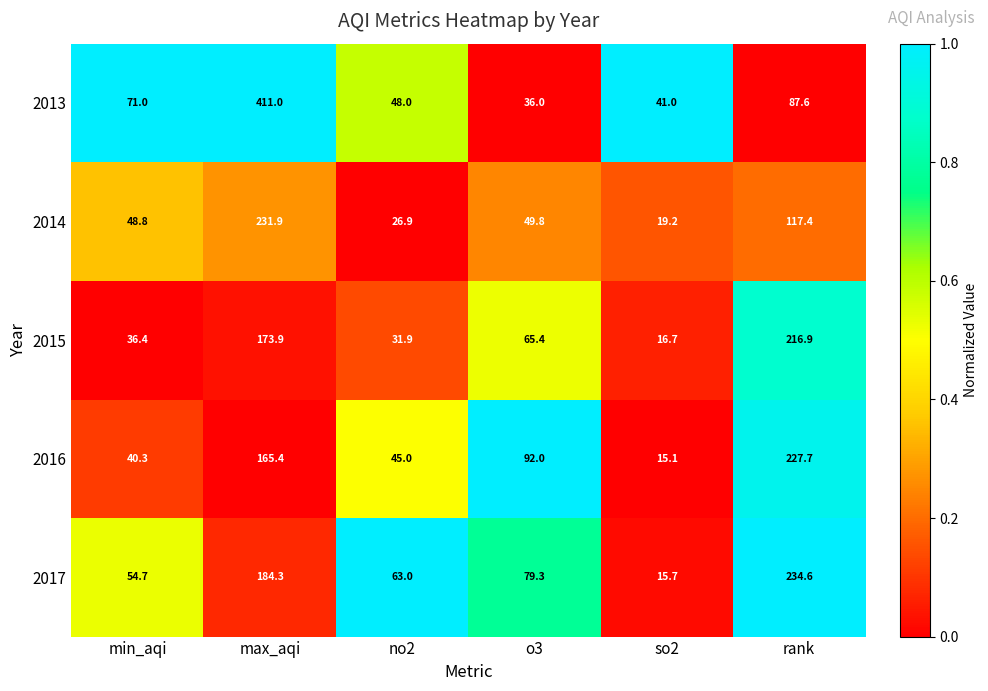

What is the difference between the maximum and minimum values in the 2017 series?

218.9